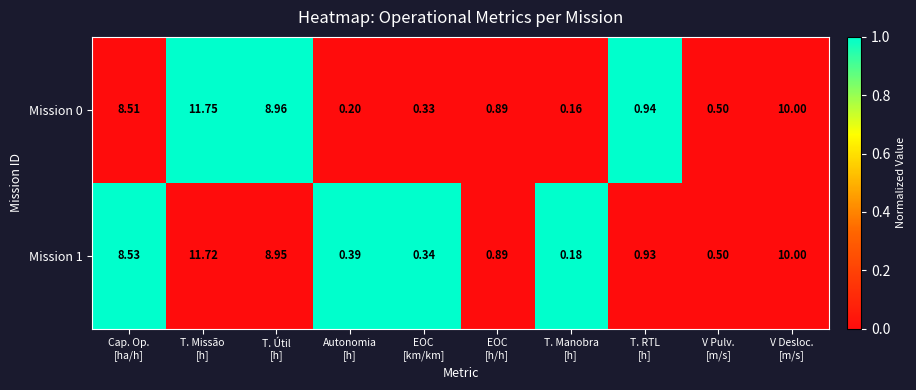

What is the total value across all series at T. RTL
[h]?

1.9